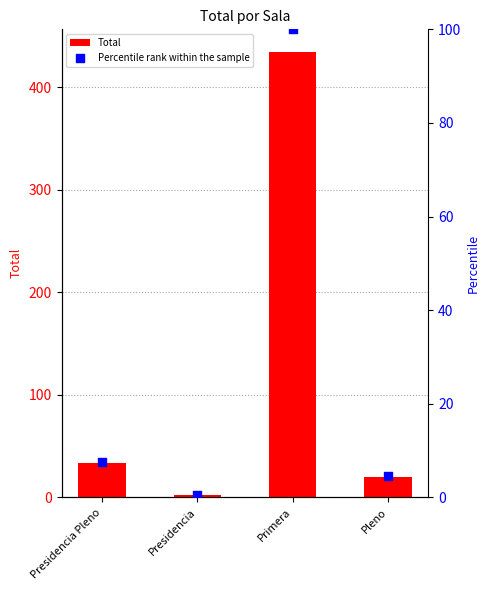

What are all the series names shown in the legend?

Total, Percentile rank within the sample